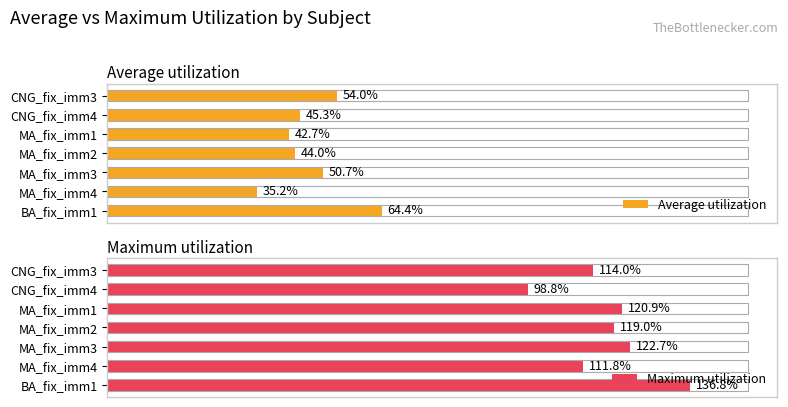

At which label is Average utilization closest to 49?

MA_fix_imm3